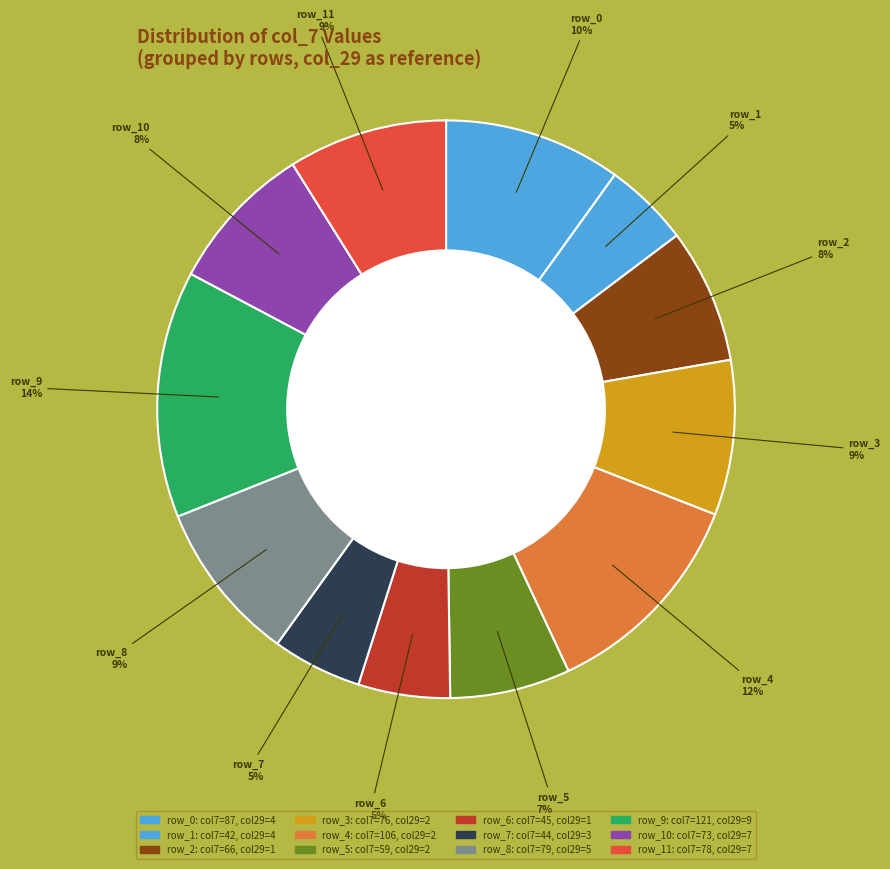

How many segments does this pie chart have?

12